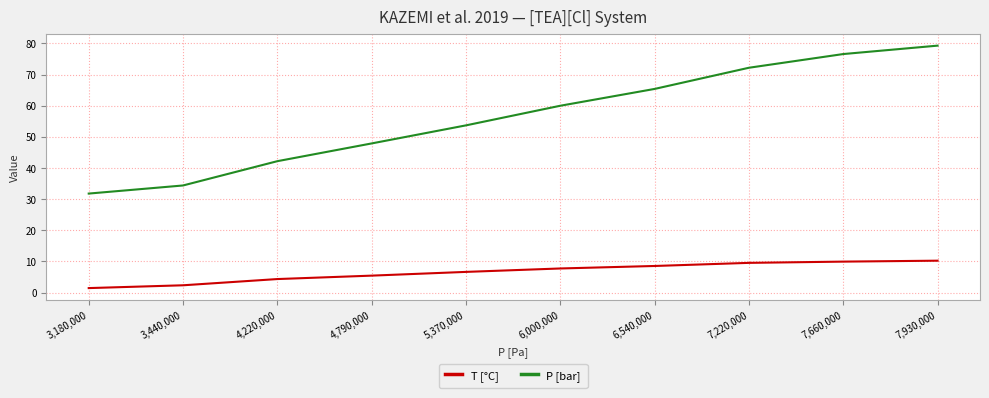

The T [°C] series shows 6.7 at 5,370,000. True or false?

True